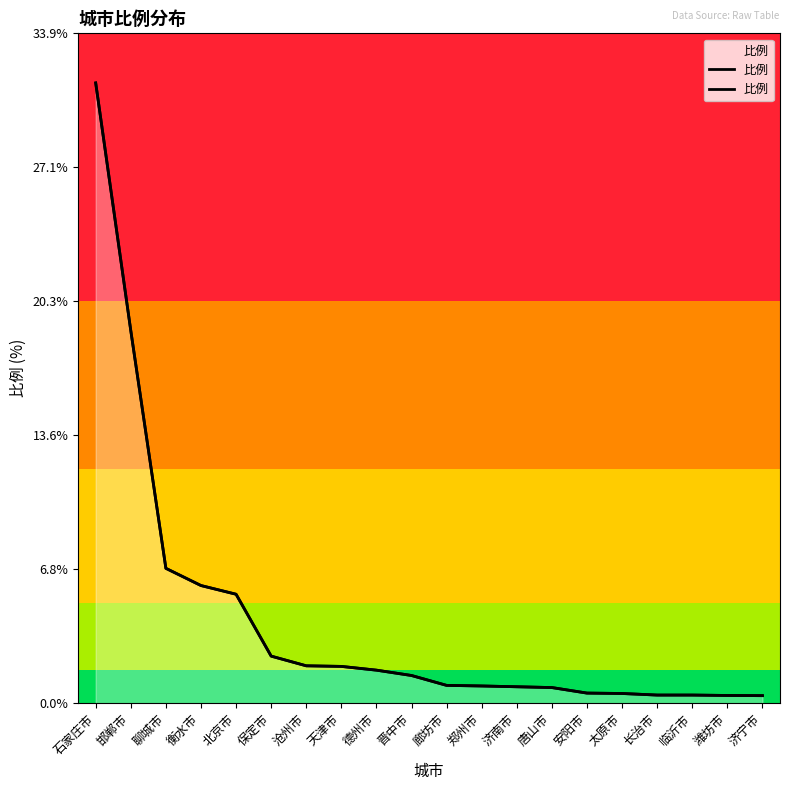

What is the smallest value displayed?

0.4